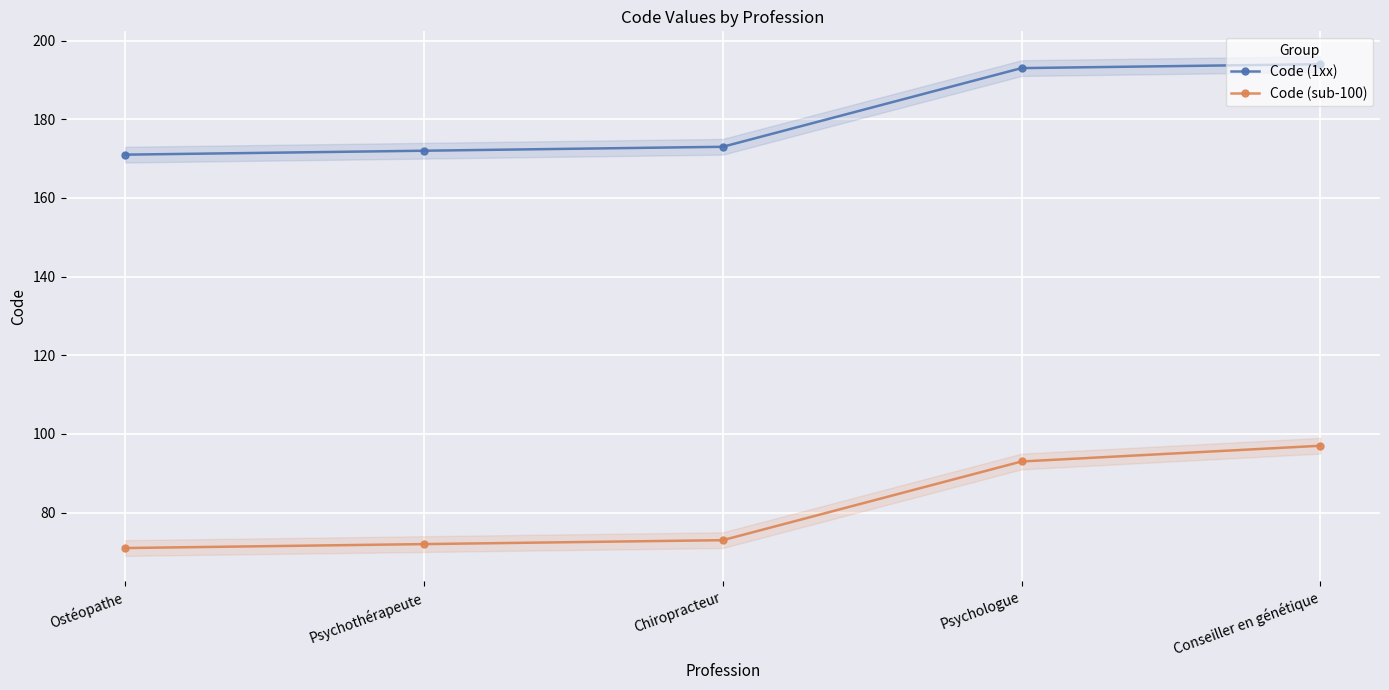

Is it true that Code (sub-100) equals 93 at Psychologue?

True